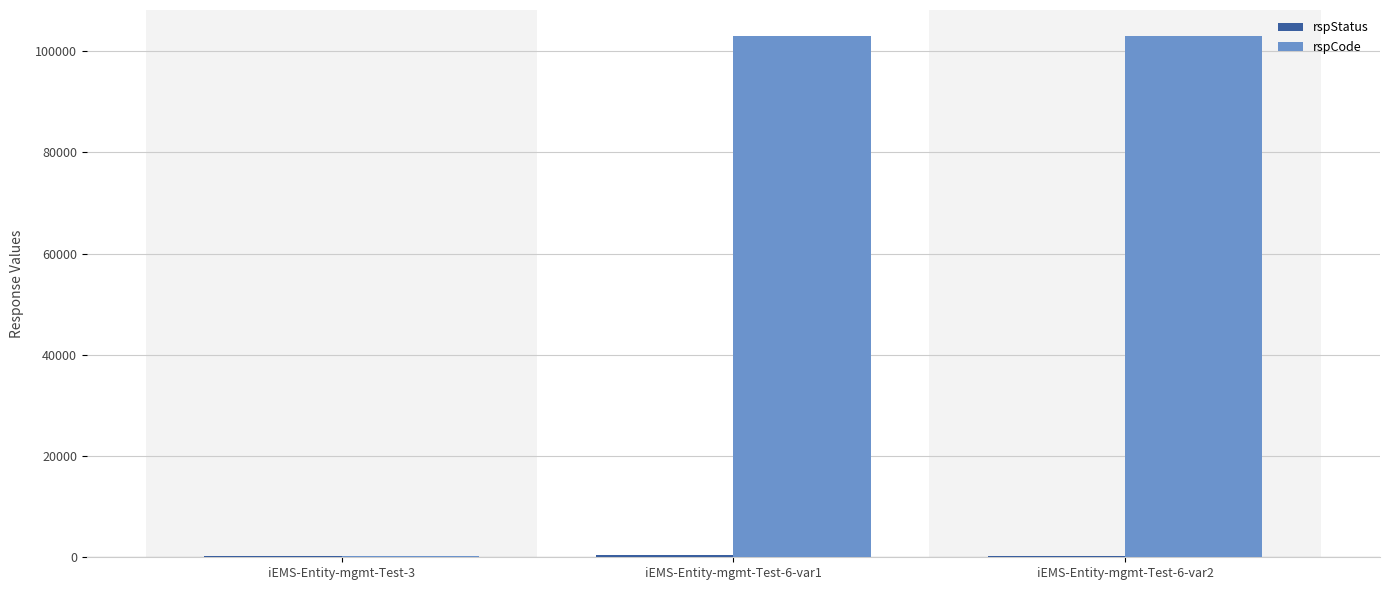

Which series changed the most between iEMS-Entity-mgmt-Test-3 and iEMS-Entity-mgmt-Test-6-var1?

rspCode